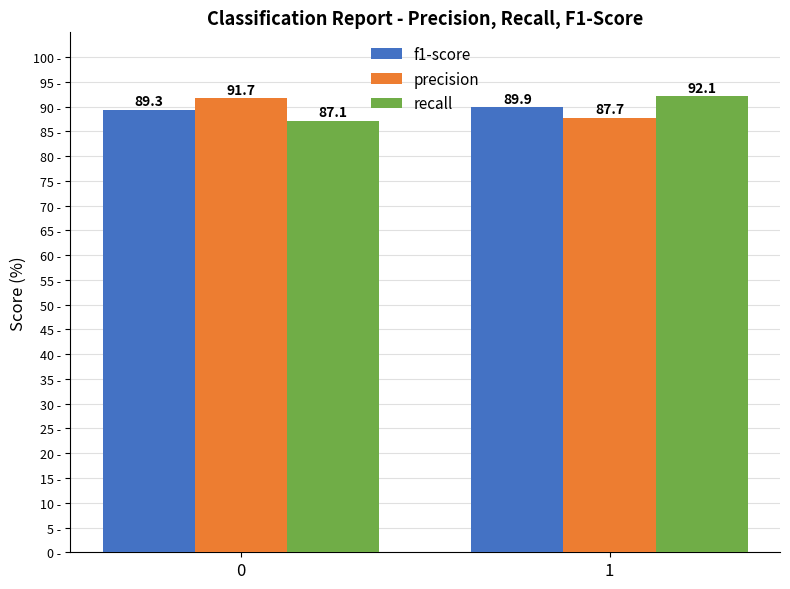

Reading right to left, transcribe all the data shown in this chart.

f1-score: 1=89.9	0=89.3
precision: 1=87.7	0=91.7
recall: 1=92.1	0=87.1